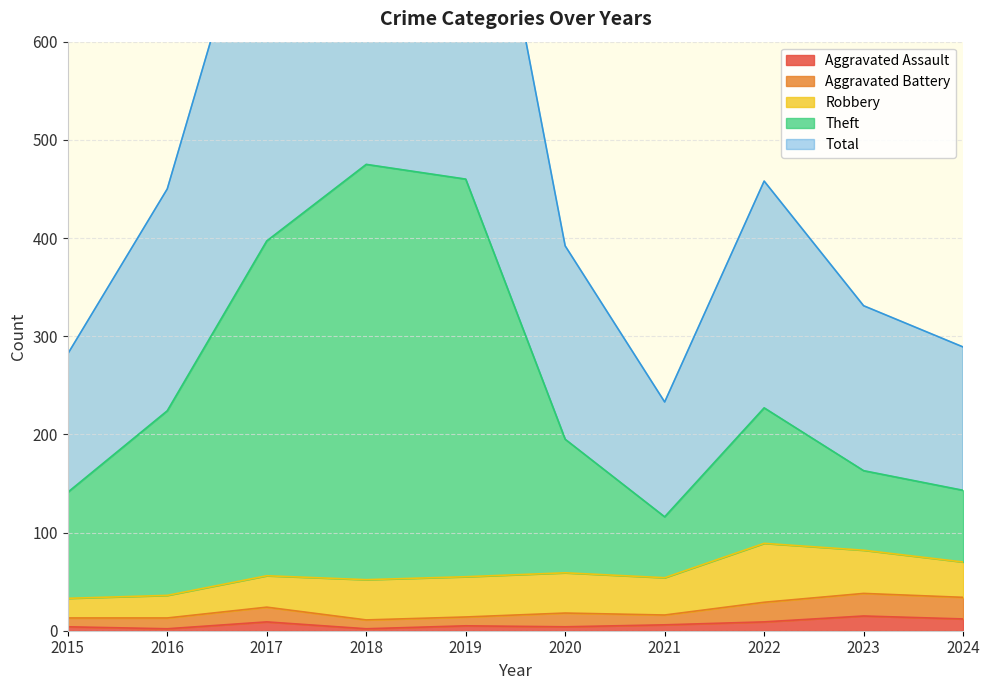

Is it true that Aggravated Assault equals 4 at 2020?

True